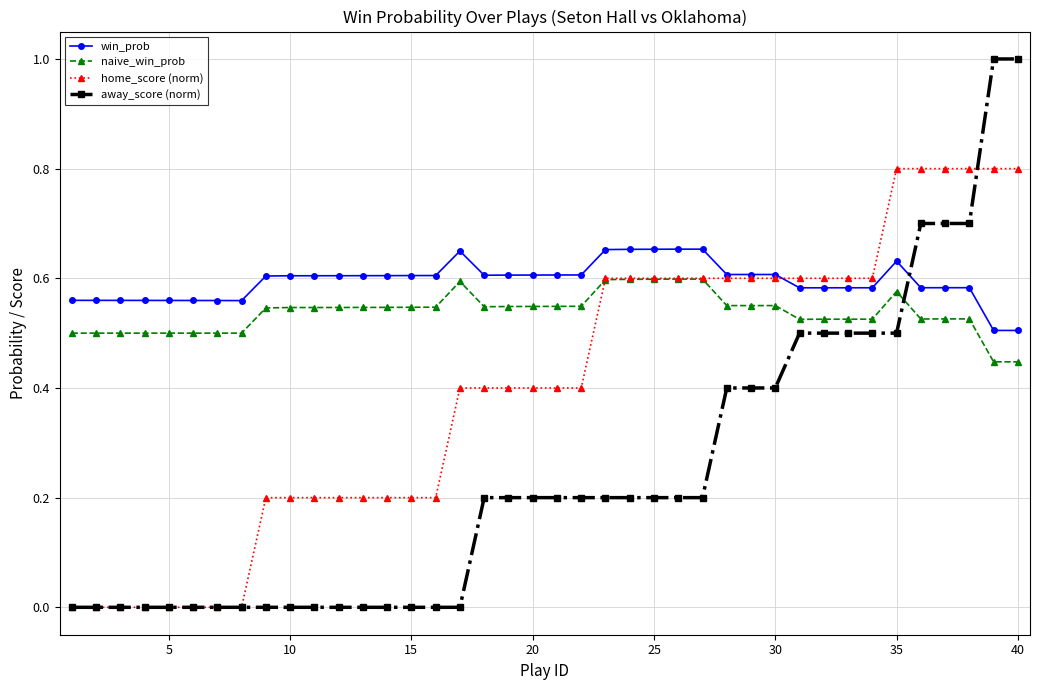

After their last crossing, which series has the higher values: home_score (norm) or naive_win_prob?

home_score (norm)